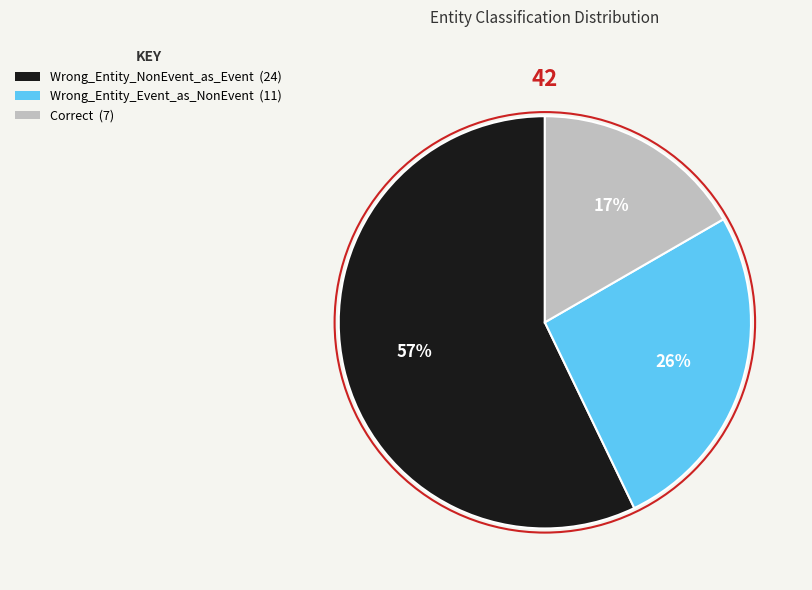

What percentage is the Wrong_Entity_Event_as_NonEvent slice, to the nearest percent?

26%